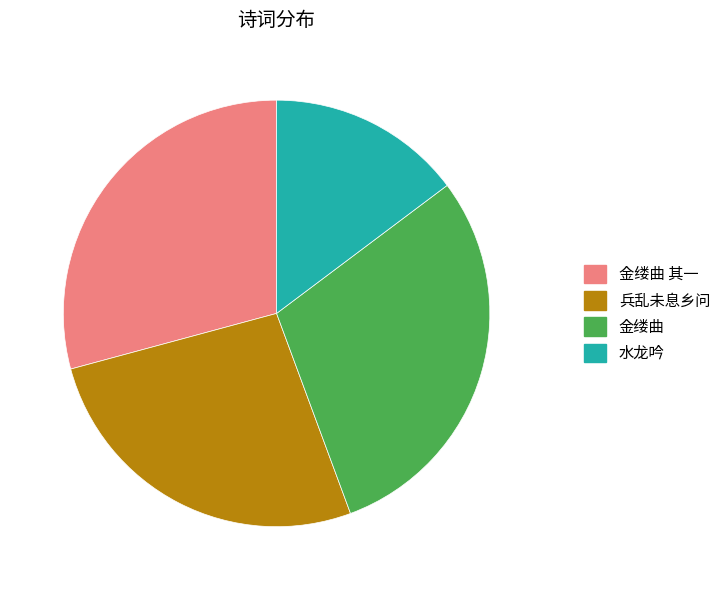

Which category has the smallest portion of the pie?

水龙吟